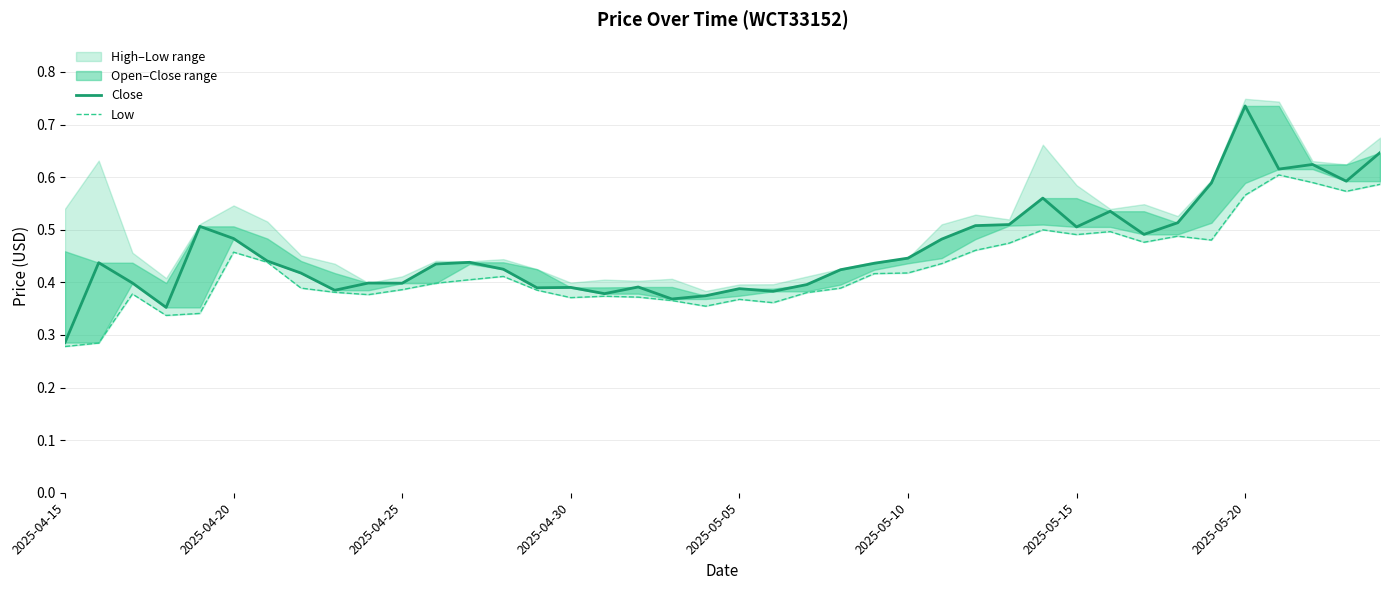

At how many categories does at least one series exceed 0?

40